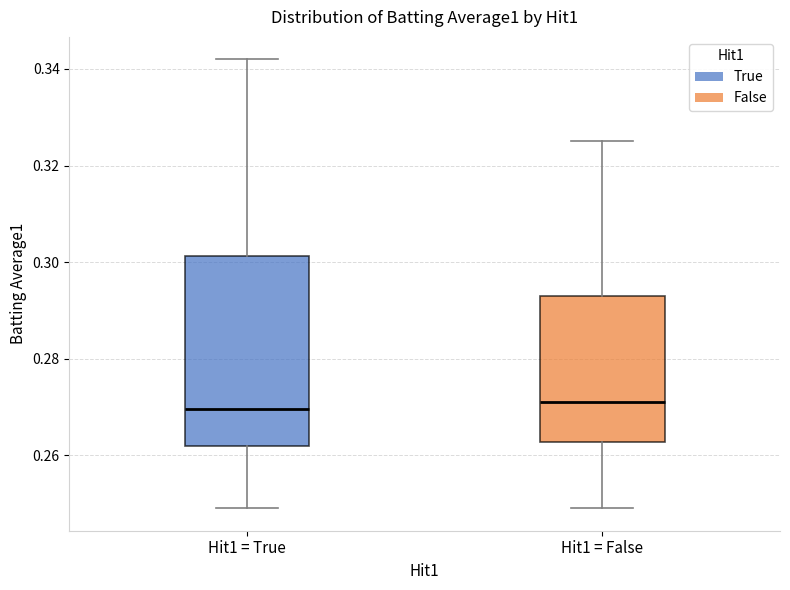

Where is the lower edge of the box for Hit1 = True on the y-axis? The values are not printed on the chart, so give them approximately, as read against the axis.

0.262